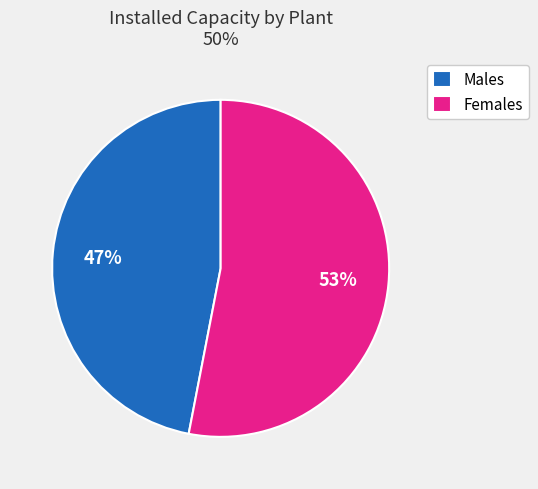

True or false: Males accounts for 39% of the total.

False